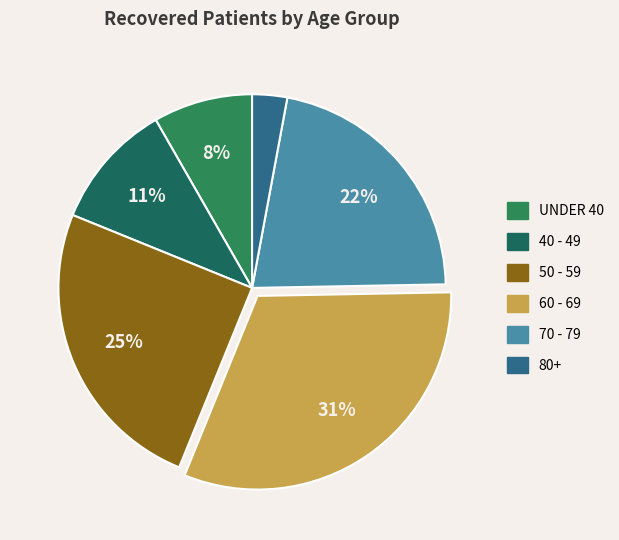

Is there a majority slice in this chart?

No